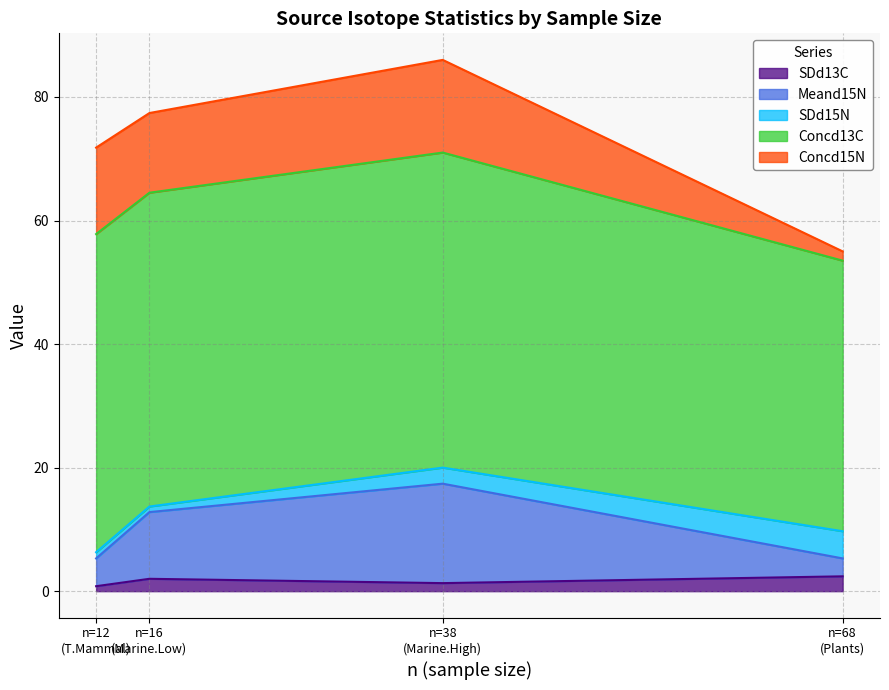

Reading right to left, extract all data points from this chart.

SDd13C: T.Mammal=0.8	Plants=2.4	Marine.Low=2.0	Marine.High=1.3
Meand15N: T.Mammal=4.5	Plants=2.9	Marine.Low=10.8	Marine.High=16.1
SDd15N: T.Mammal=1.0	Plants=4.4	Marine.Low=0.9	Marine.High=2.6
Concd13C: T.Mammal=51.5	Plants=43.8	Marine.Low=50.8	Marine.High=51.0
Concd15N: T.Mammal=14.0	Plants=1.5	Marine.Low=12.9	Marine.High=15.0